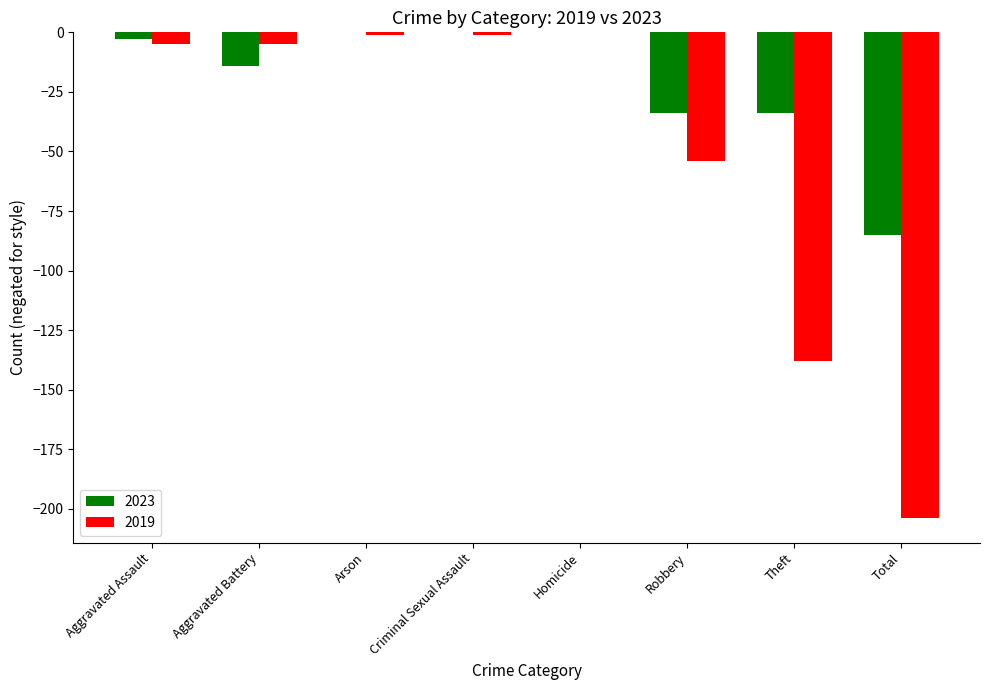

The 2023 series shows -29 at Criminal Sexual Assault. True or false?

False